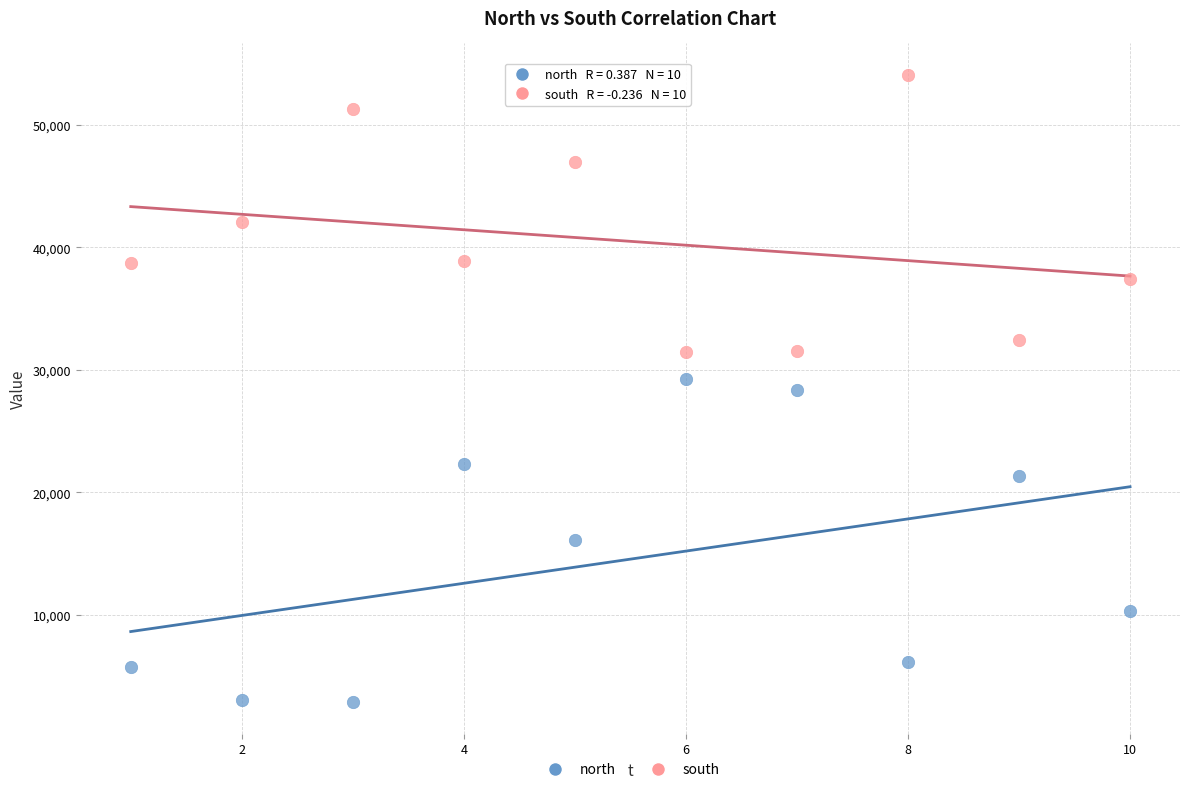

Across all data points, what is the range of Y values (max minus min)?

51230